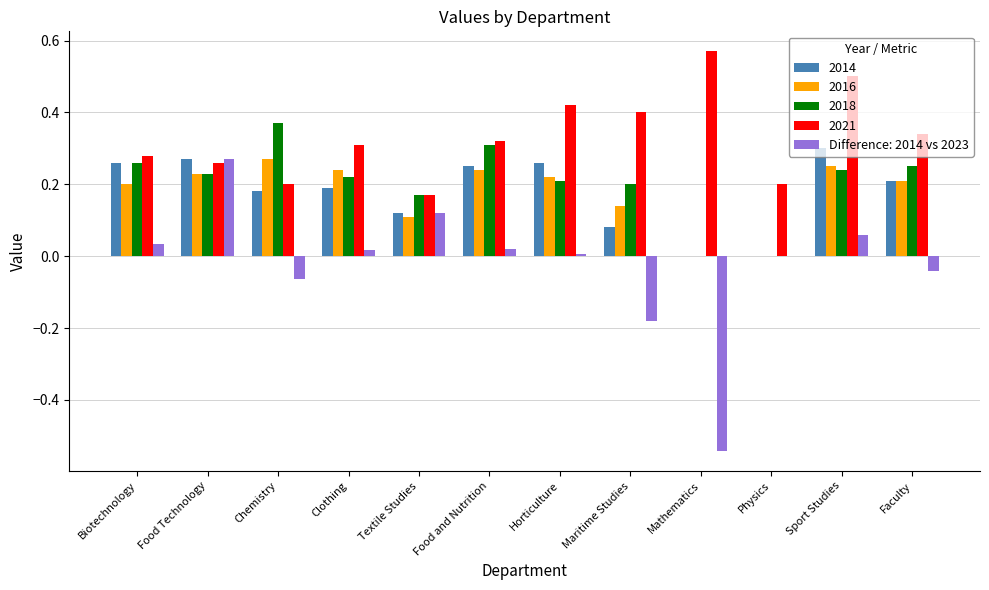

Which series has the largest total across all categories?

2021